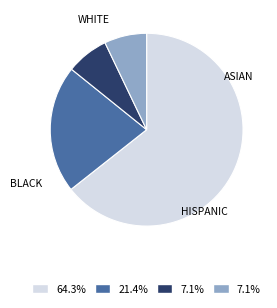

Does any single category account for the majority?

Yes